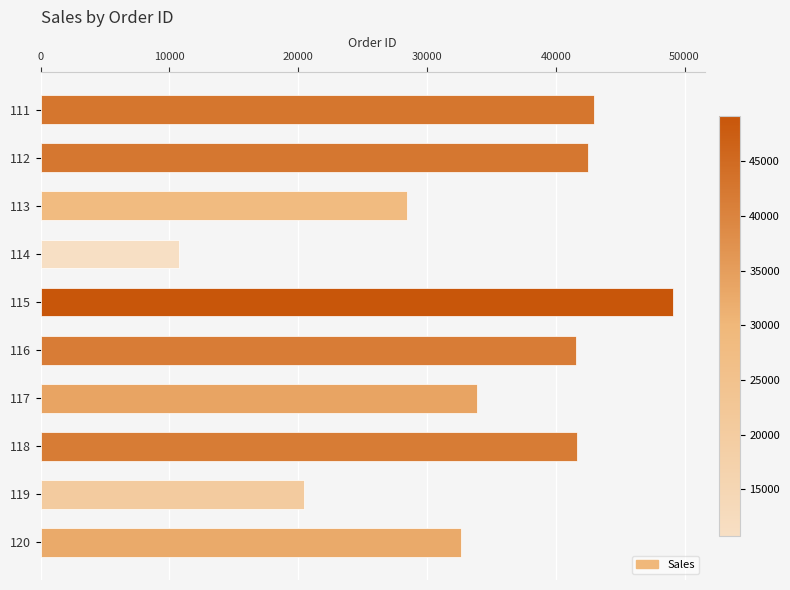

What is the sum of the values at 112 and 114?

53282